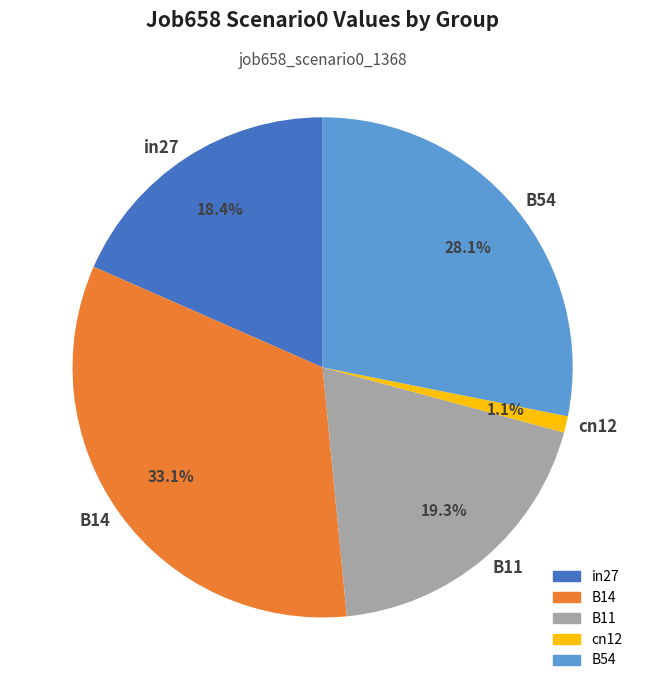

Is there any slice that represents more than half of the pie?

No